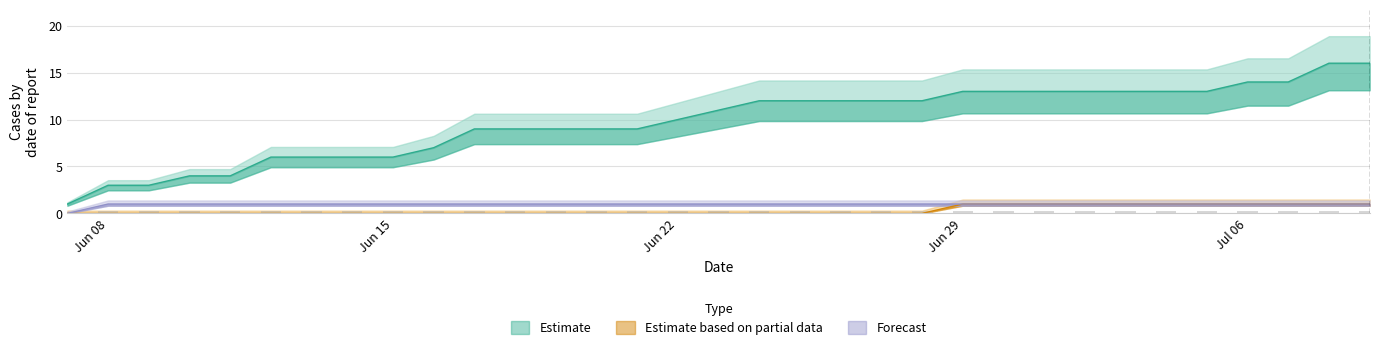

The value of Estimate based on partial data at Jun 22 is 0. True or false?

True